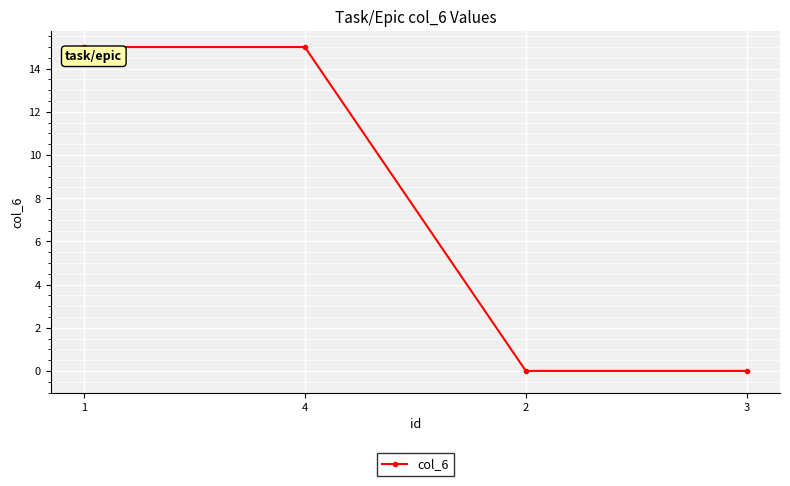

How many data points are less than 15?

2